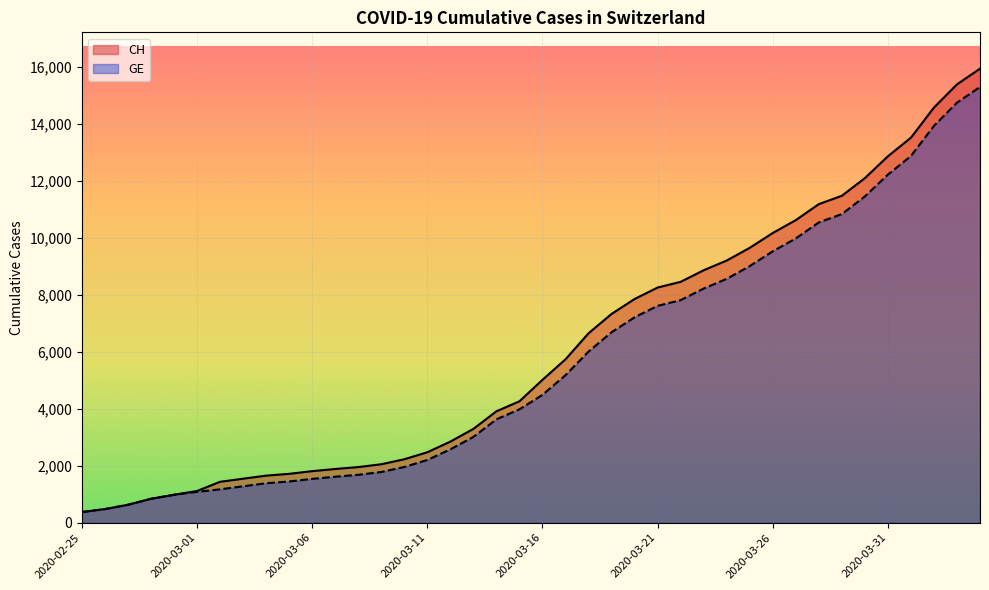

Between 2020-03-17 and 2020-03-22, which is larger?

2020-03-22